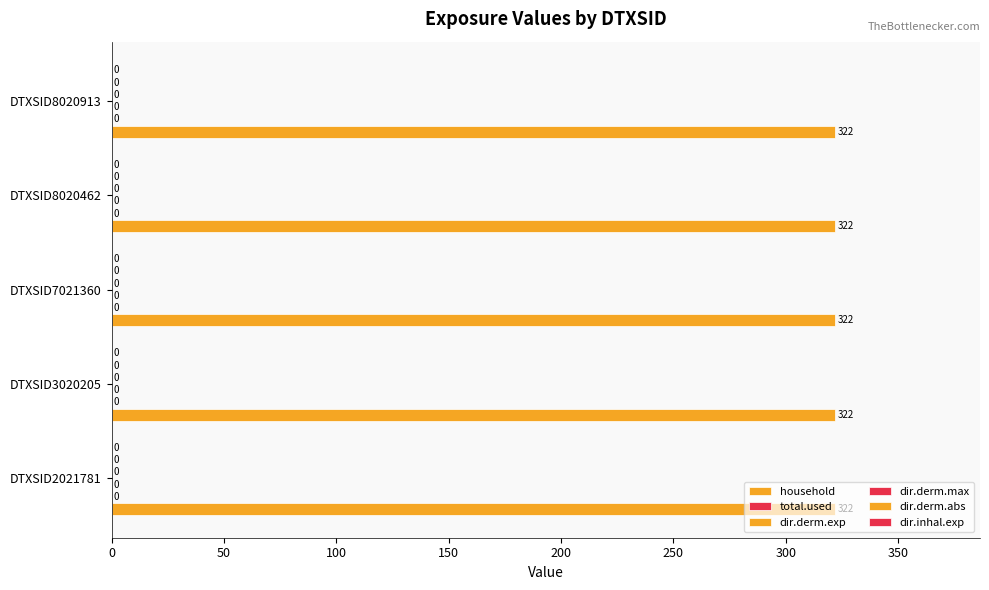

What are all the series names shown in the legend?

household, total.used, dir.derm.exp, dir.derm.max, dir.derm.abs, dir.inhal.exp